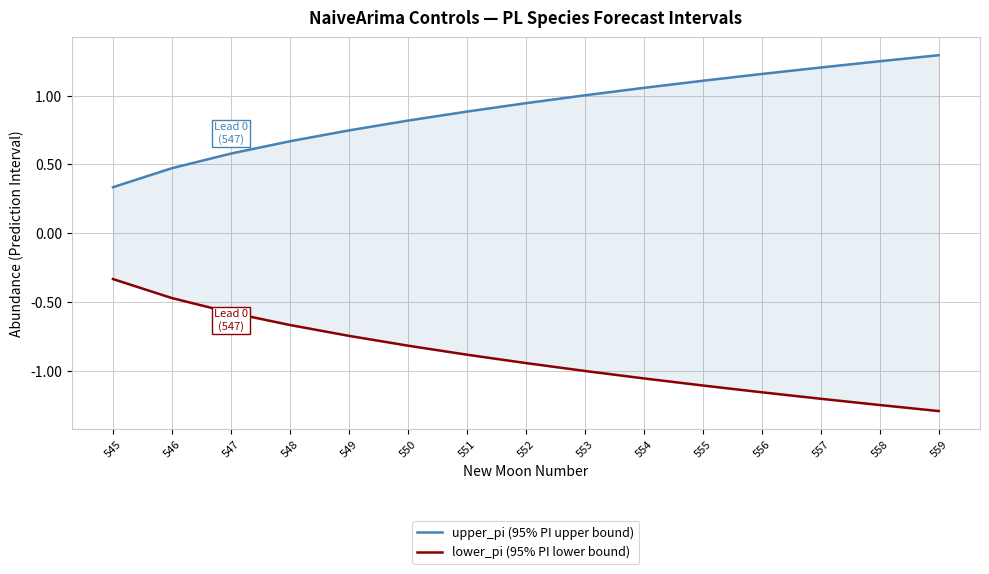

Between 548 and 552, which series saw the biggest shift?

upper_pi (95% PI upper bound)